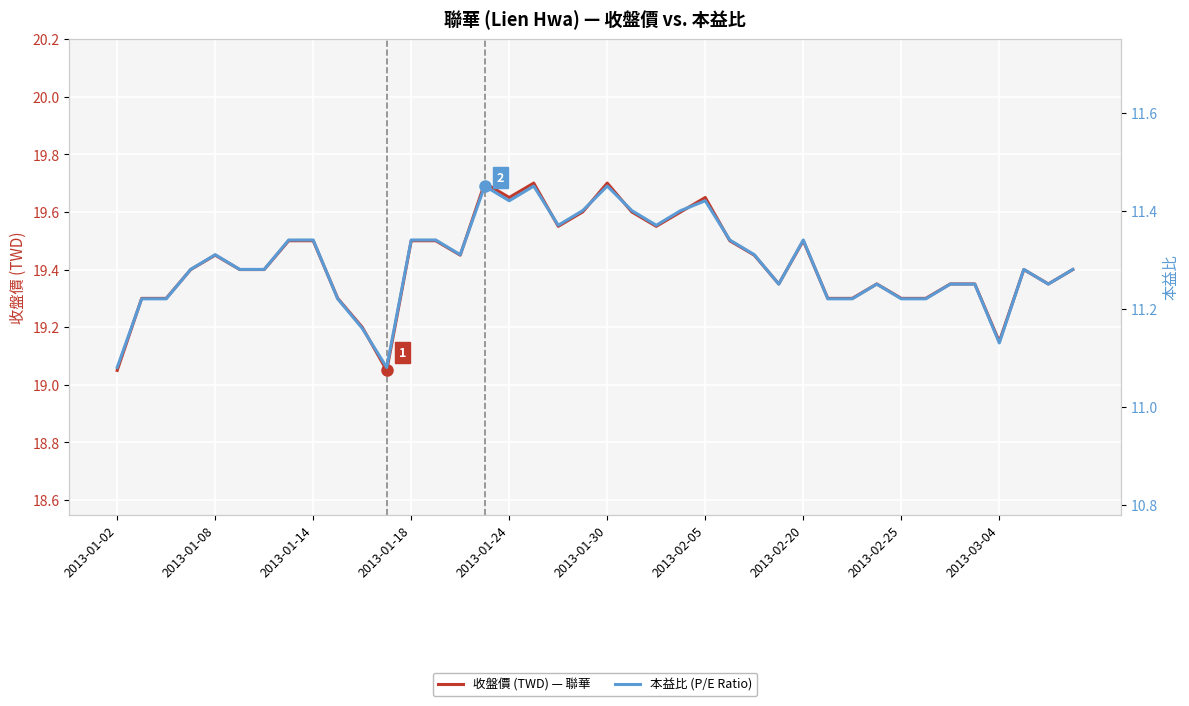

What position from the left is 31?

32